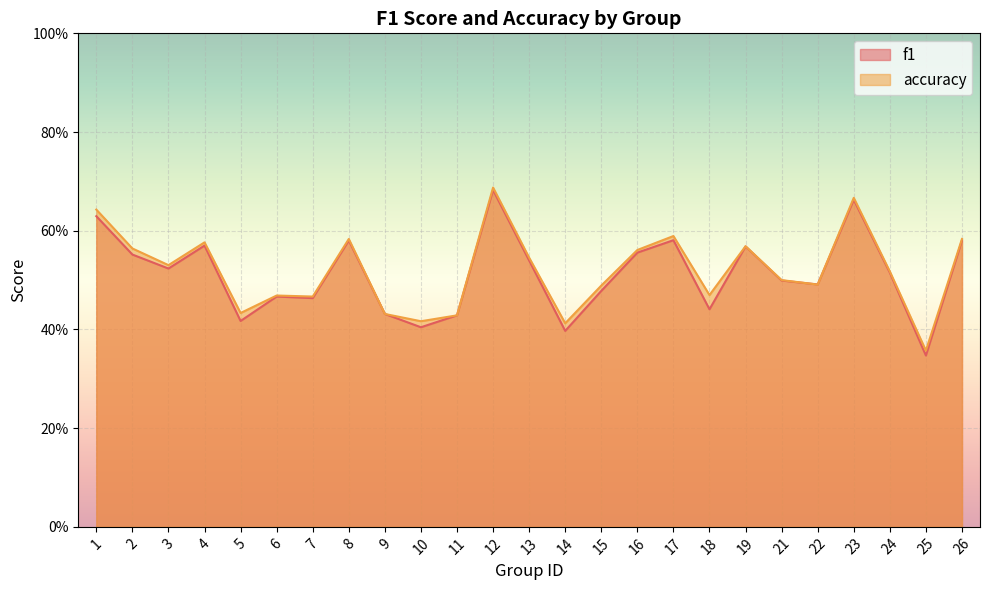

Is it true that f1 equals 1.0 at 23?

False